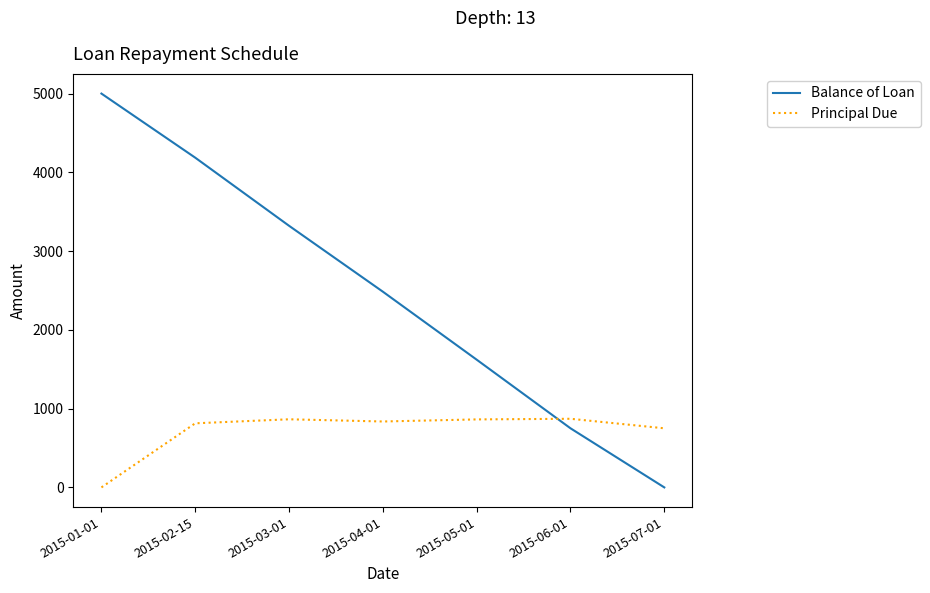

Which series changed the most between 2015-01-01 and 2015-03-01?

Balance of Loan